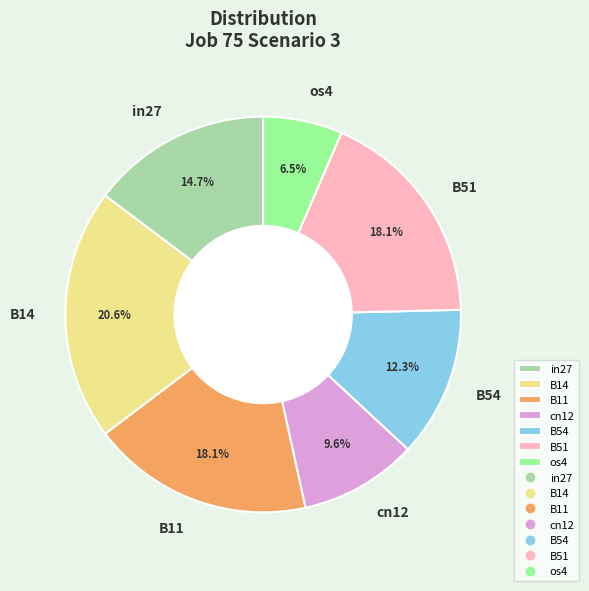

Combined, what portion of the pie is B54 and cn12?

21.9%